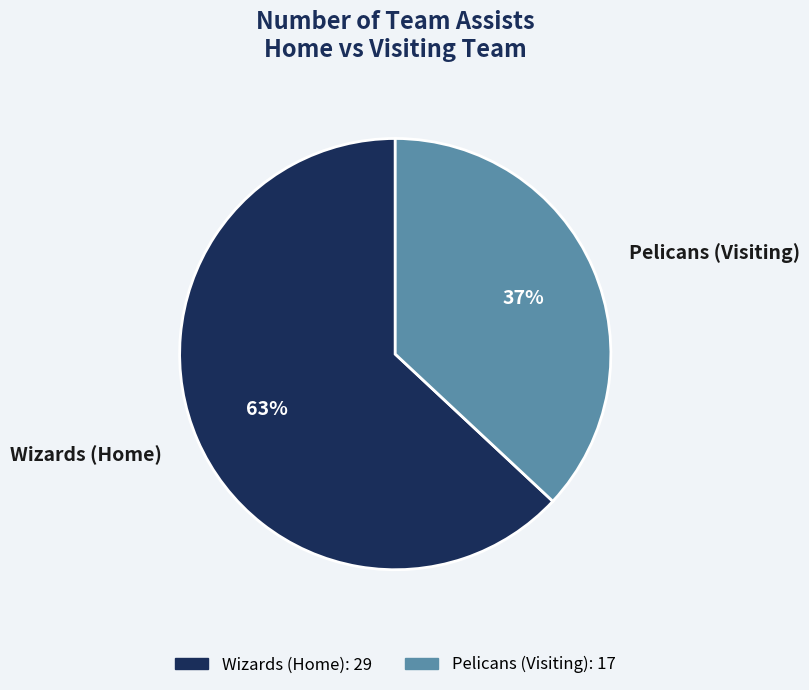

Between Pelicans (Visiting) and Wizards (Home), which is larger?

Wizards (Home)